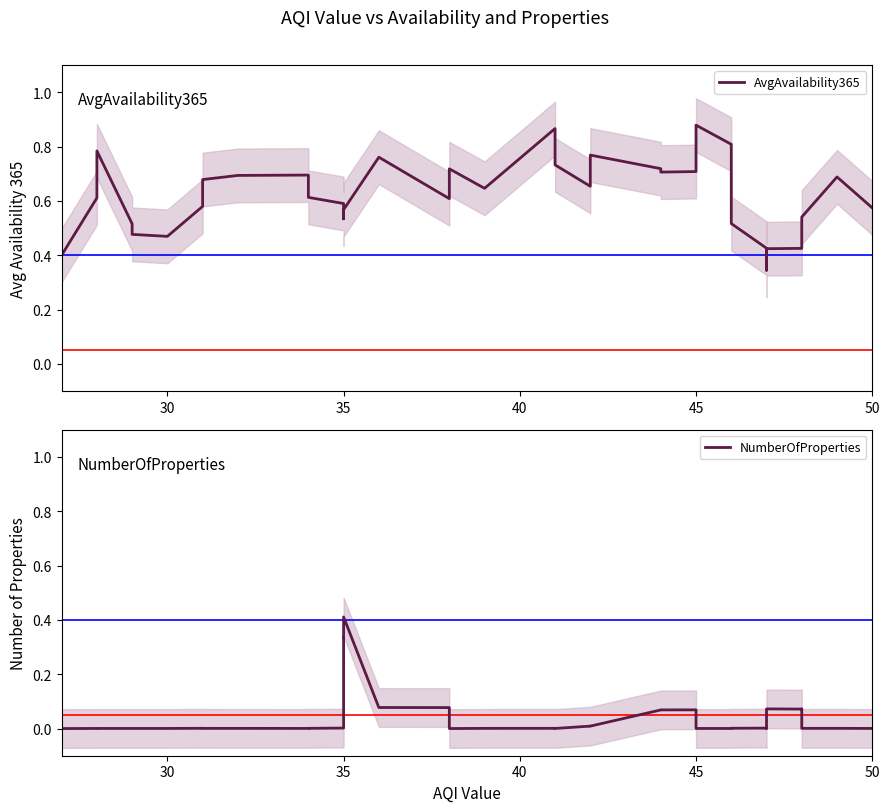

Reading left to right, what are all the values shown in this chart?

AvgAvailability365: 0.4	0.6	0.8	0.5	0.5	0.5	0.6	0.7	0.7	0.7	0.6	0.6	0.5	0.6	0.6	0.8	0.6	0.7	0.6	0.9	0.8	0.7	0.7	0.7	0.8	0.7	0.7	0.7	0.9	0.8	0.8	0.5	0.4	0.3	0.4	0.4	0.4	0.5	0.7	0.6
NumberOfProperties: 0.0	0.0	0.0	0.0	0.0	0.0	0.0	0.0	0.0	0.0	0.0	0.0	0.3	0.3	0.4	0.1	0.1	0.0	0.0	0.0	0.0	0.0	0.0	0.0	0.0	0.1	0.1	0.1	0.0	0.0	0.0	0.0	0.0	0.0	0.1	0.1	0.1	0.0	0.0	0.0